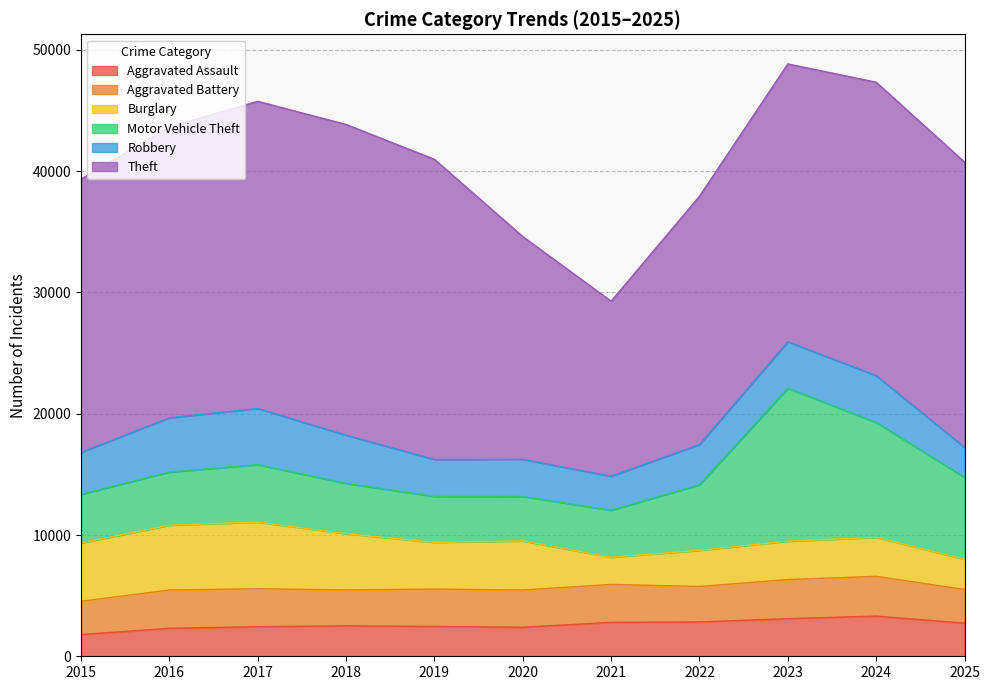

Between 2019 and 2023, which is larger?

2023